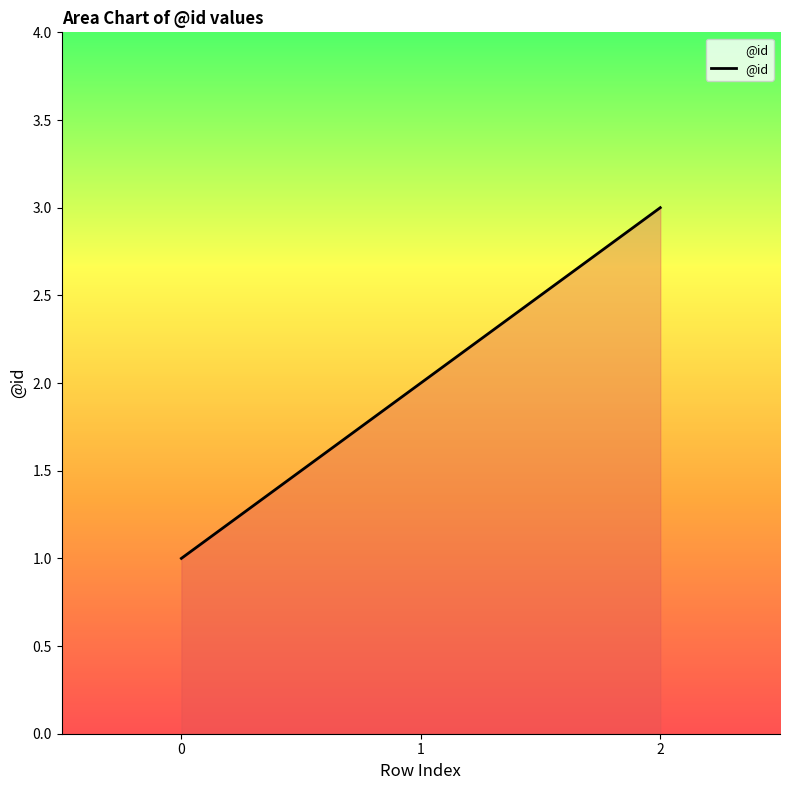

What is the ratio of the value at 2 to the value at 1?

1.5